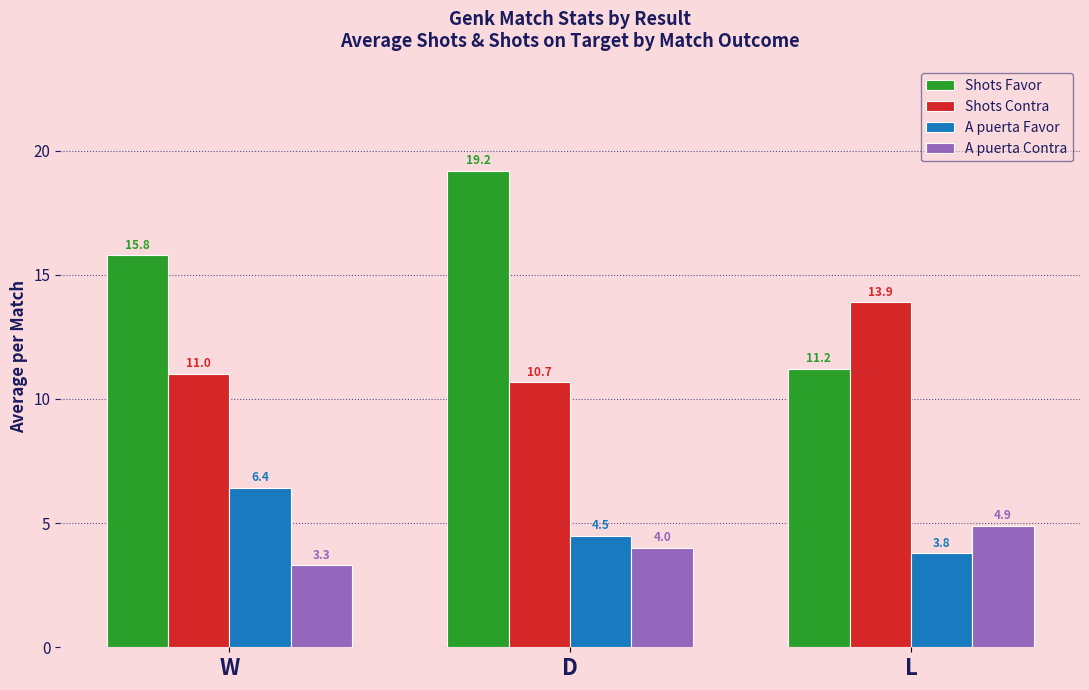

How many distinct data groups are displayed?

4